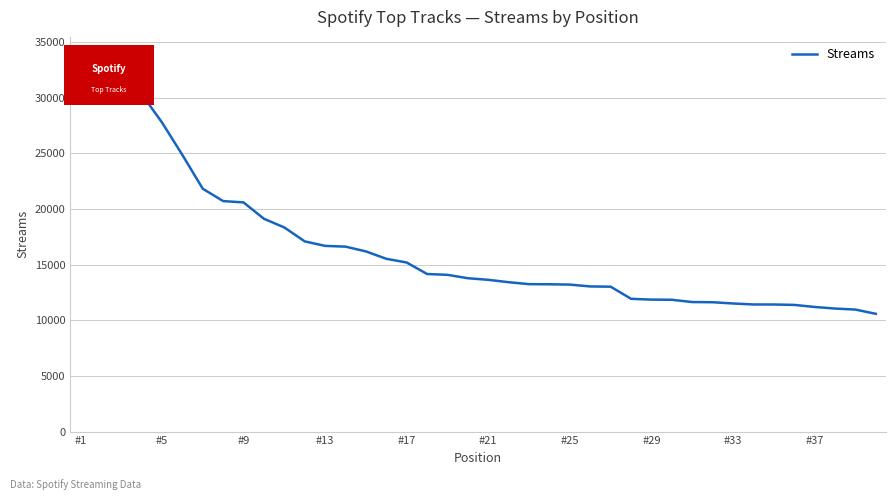

What is the smallest value displayed?

10586